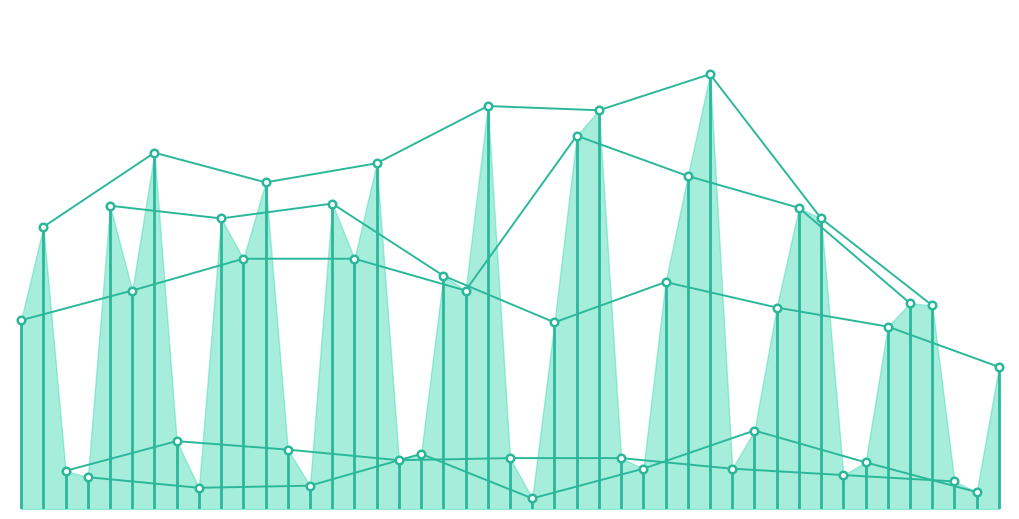

What is the total value across all series at −5?

398